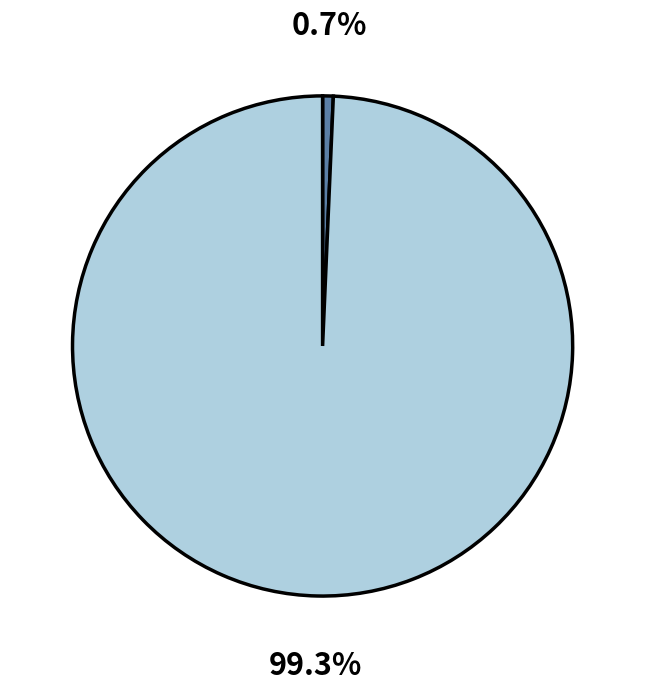

Is there any slice that represents more than half of the pie?

Yes